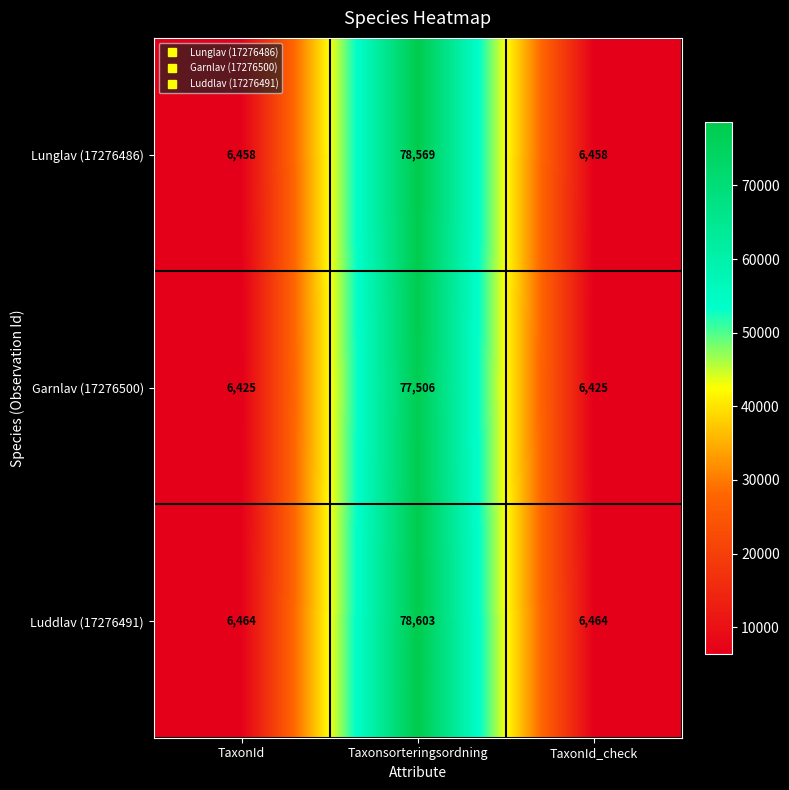

Read the Lunglav (17276486) value at TaxonId_check, to the nearest 100.

6500